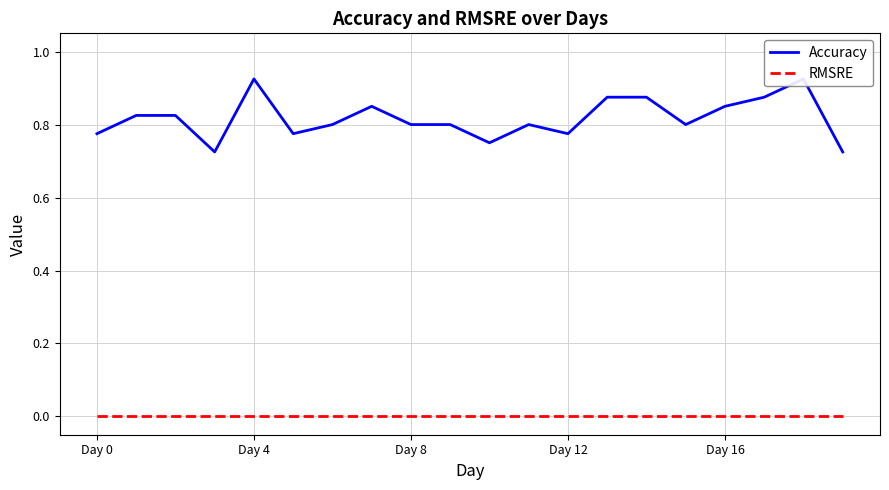

What position from the left is 7?

8